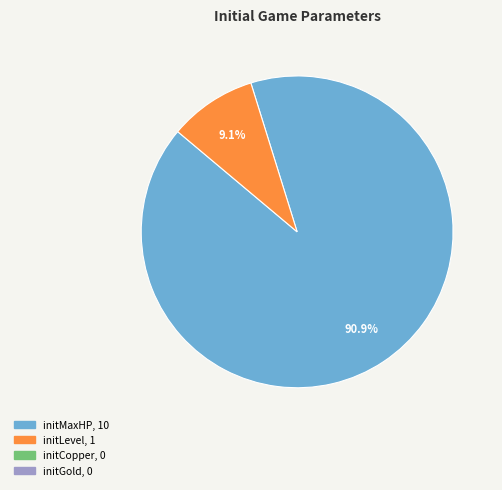

Does any single category account for the majority?

Yes